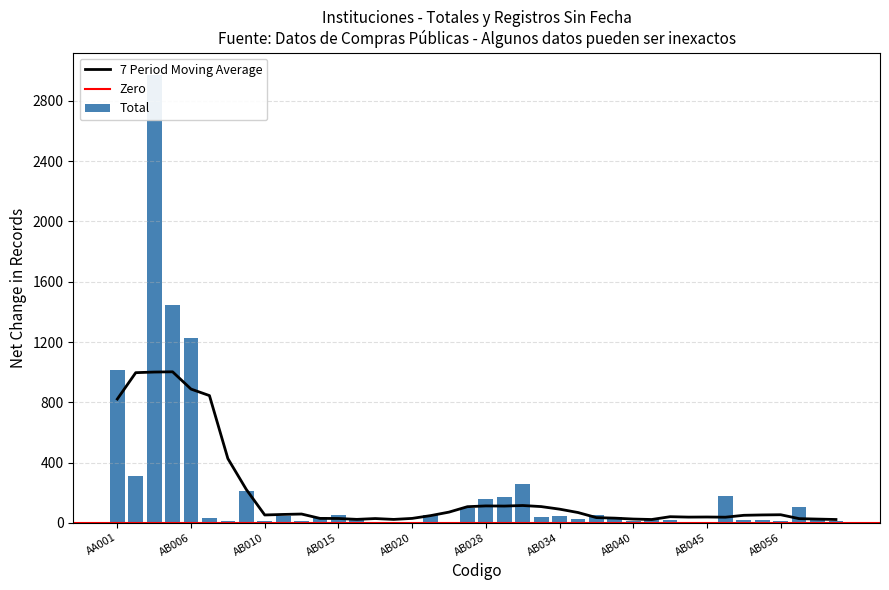

Is it true that Sin Año equals -13 at AB034?

False